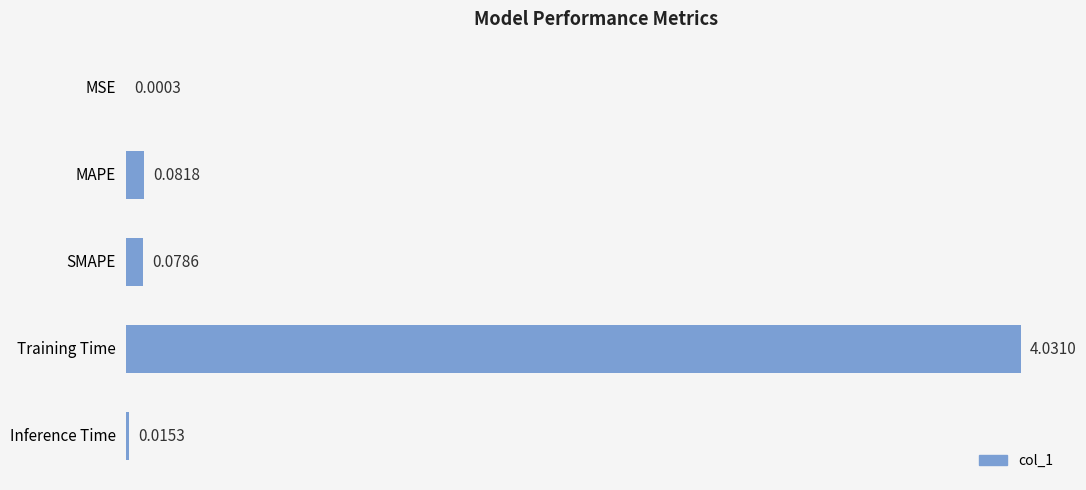

At which label is the value closest to 2?

MAPE